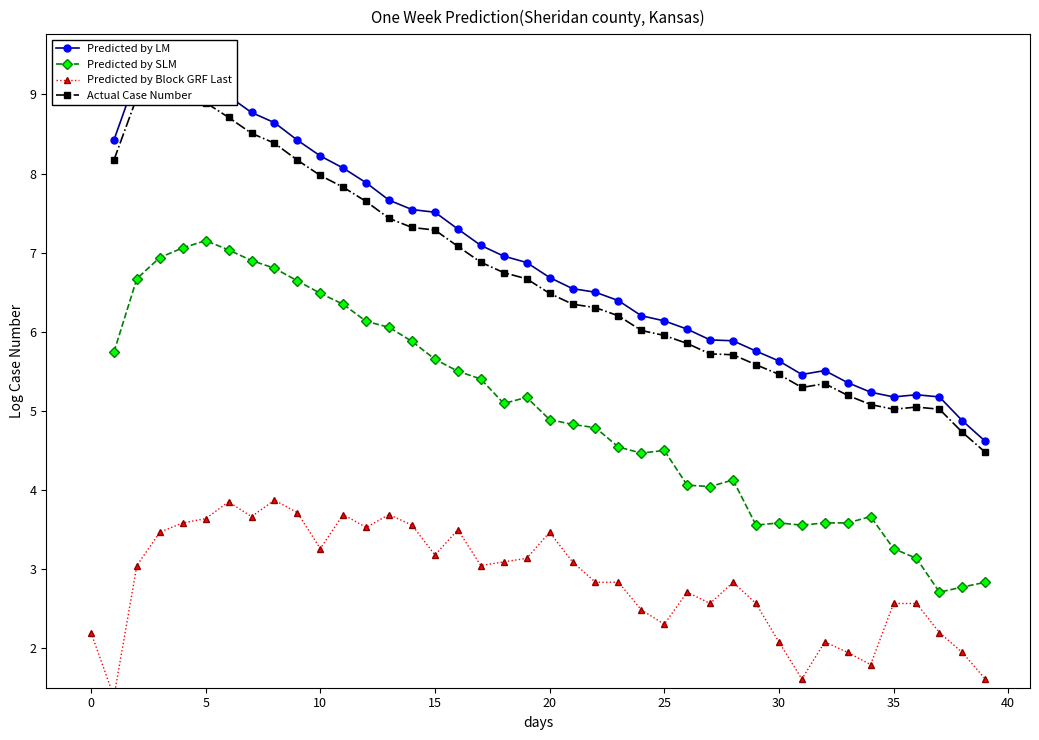

At 0, list the series in order from largest to smallest.

Predicted by LM, Actual Case Number, Predicted by SLM, Predicted by Block GRF Last